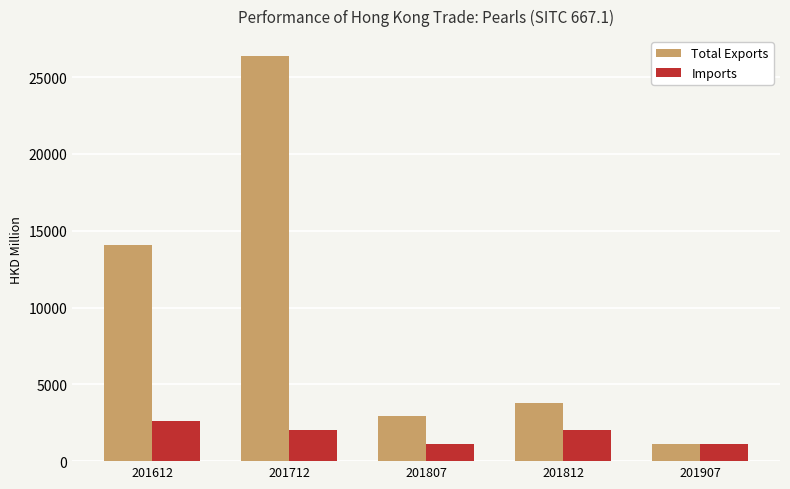

How many categories are shown in the chart?

5